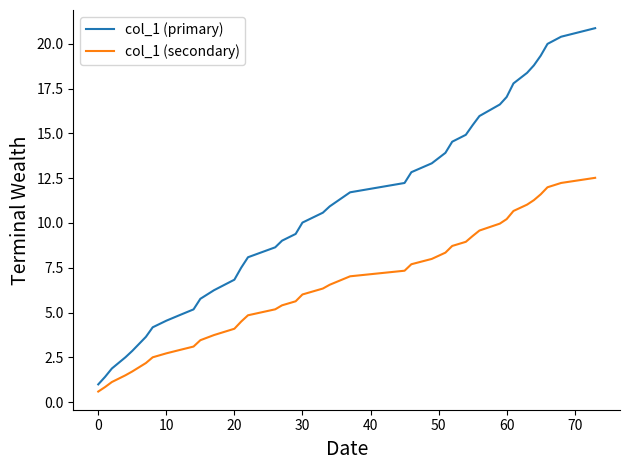

Reading right to left, list all the values displayed in this chart.

col_1 (primary): 20.9	20.4	20.0	19.3	18.8	18.4	17.8	17.0	16.6	16.0	15.5	14.9	14.5	13.9	13.3	12.8	12.2	11.7	10.9	10.6	10.0	9.4	9.0	8.6	8.1	7.5	6.8	6.3	5.8	5.2	4.9	4.6	4.2	3.7	3.3	2.9	2.5	1.9	1.4	1.0
col_1 (secondary): 12.5	12.2	12.0	11.6	11.3	11.0	10.7	10.2	10.0	9.6	9.3	9.0	8.7	8.3	8.0	7.7	7.3	7.0	6.6	6.3	6.0	5.6	5.4	5.2	4.9	4.5	4.1	3.8	3.5	3.1	2.9	2.7	2.5	2.2	2.0	1.7	1.5	1.1	0.9	0.6